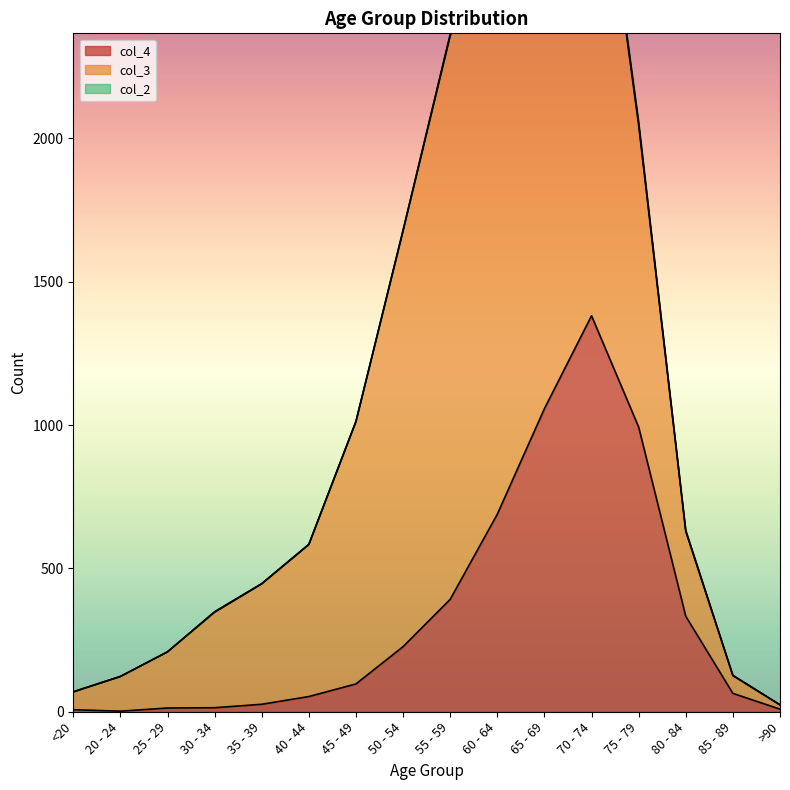

What is the label of the 11th point from the right?

40 - 44